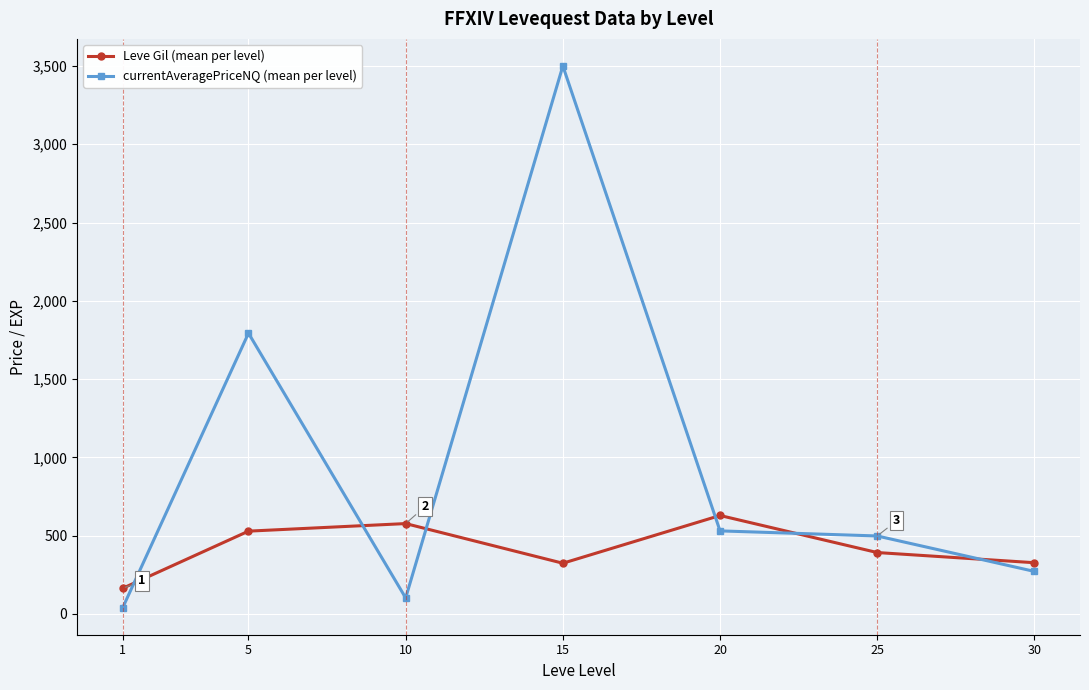

Which series has the widest spread of values?

currentAveragePriceNQ (mean per level)